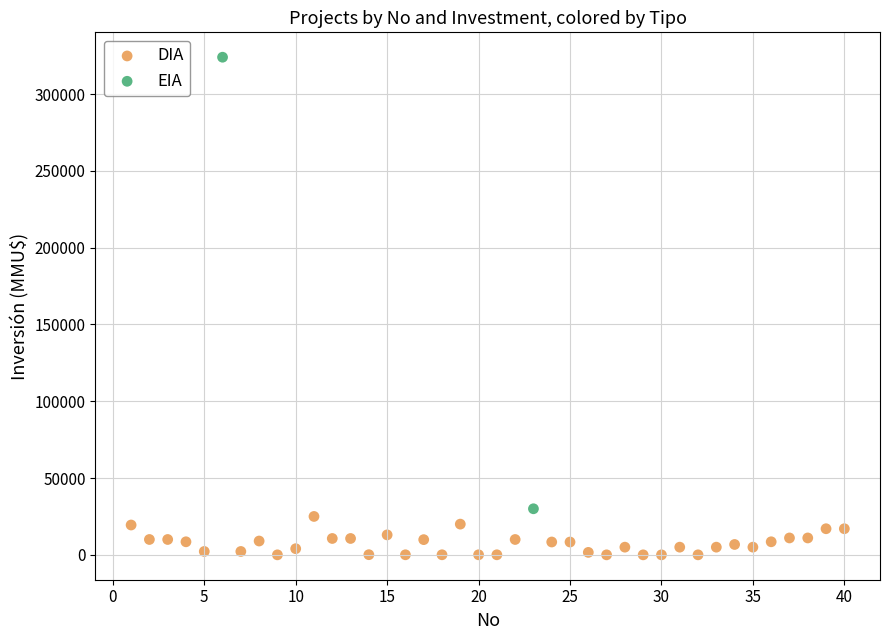

What are all the series names shown in the legend?

DIA, EIA